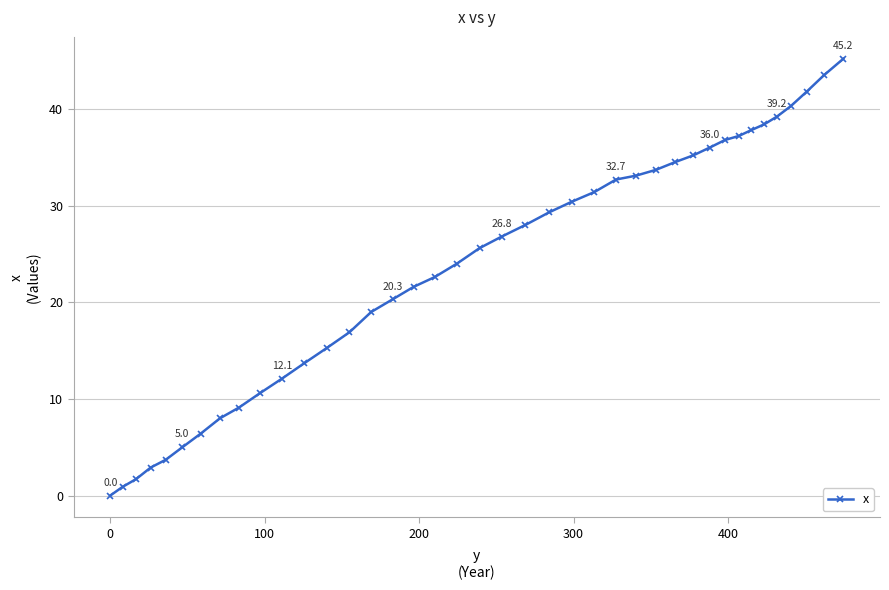

What is the maximum value shown in the chart?

45.2